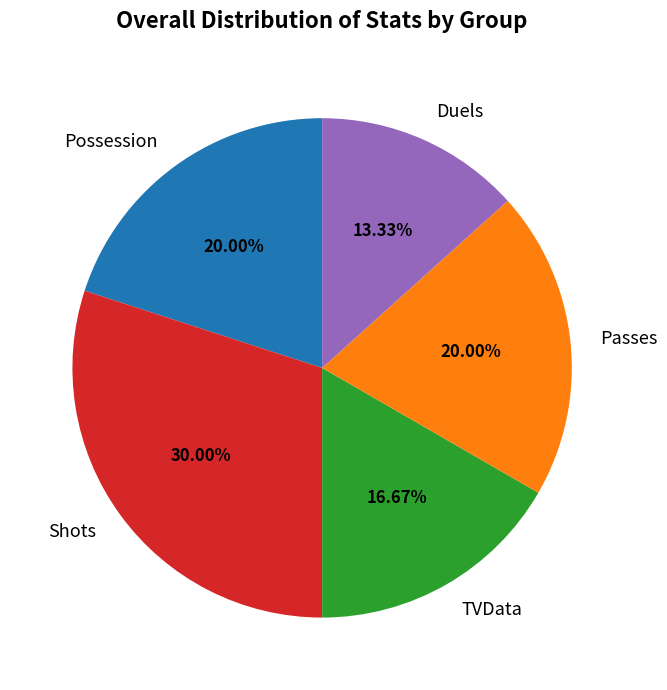

How many slices are in this pie chart?

5